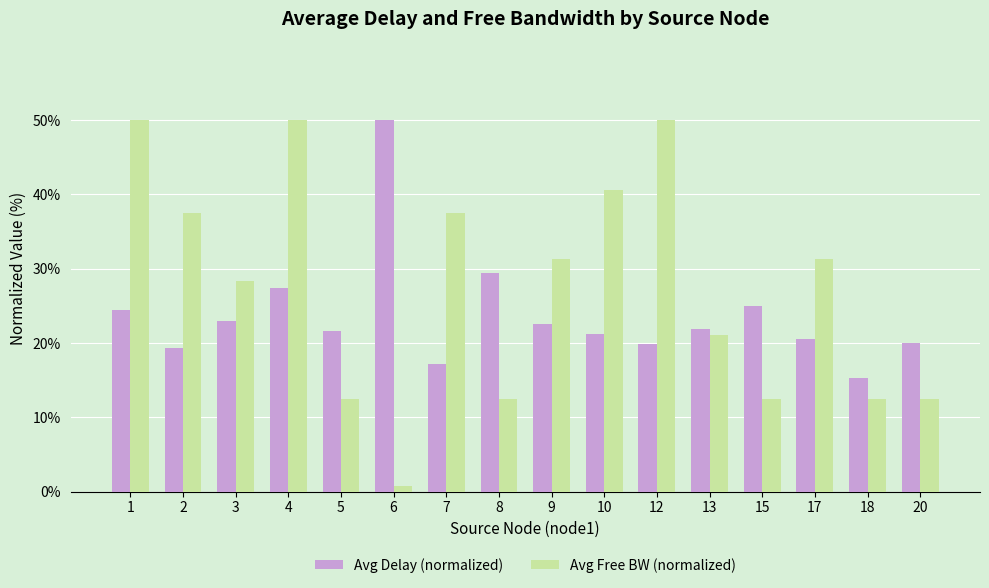

Are the bars horizontal?

No